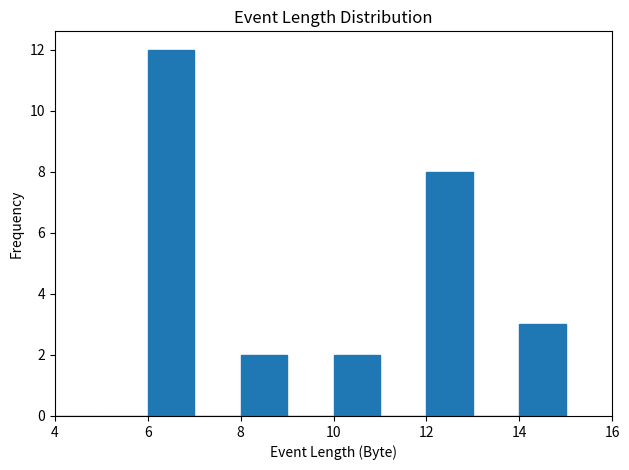

Over which range of the x-axis is the bar tallest?

6 to 7